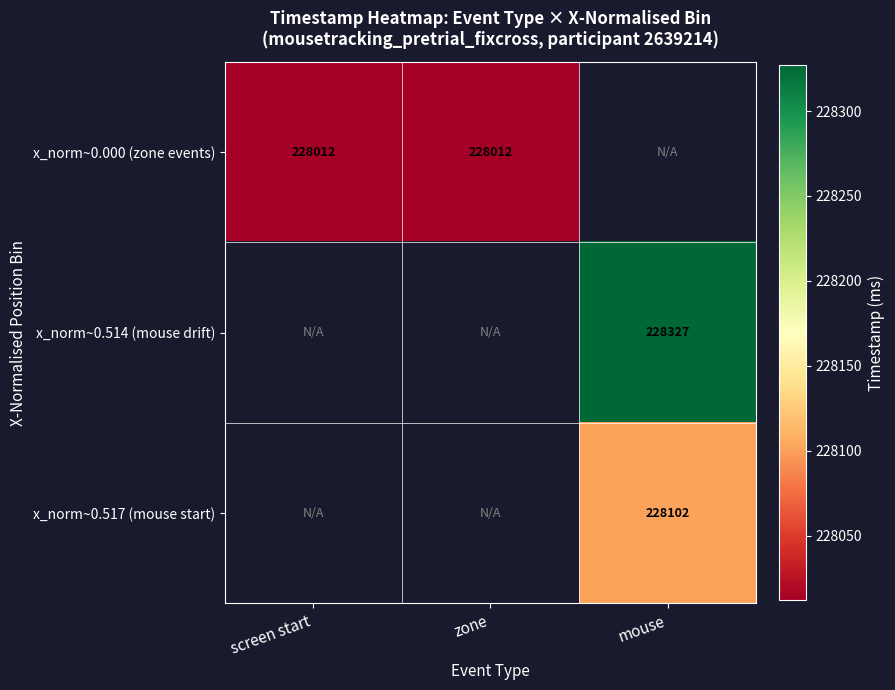

The value of x_norm~0.000 (zone events) at zone is 298681. True or false?

False